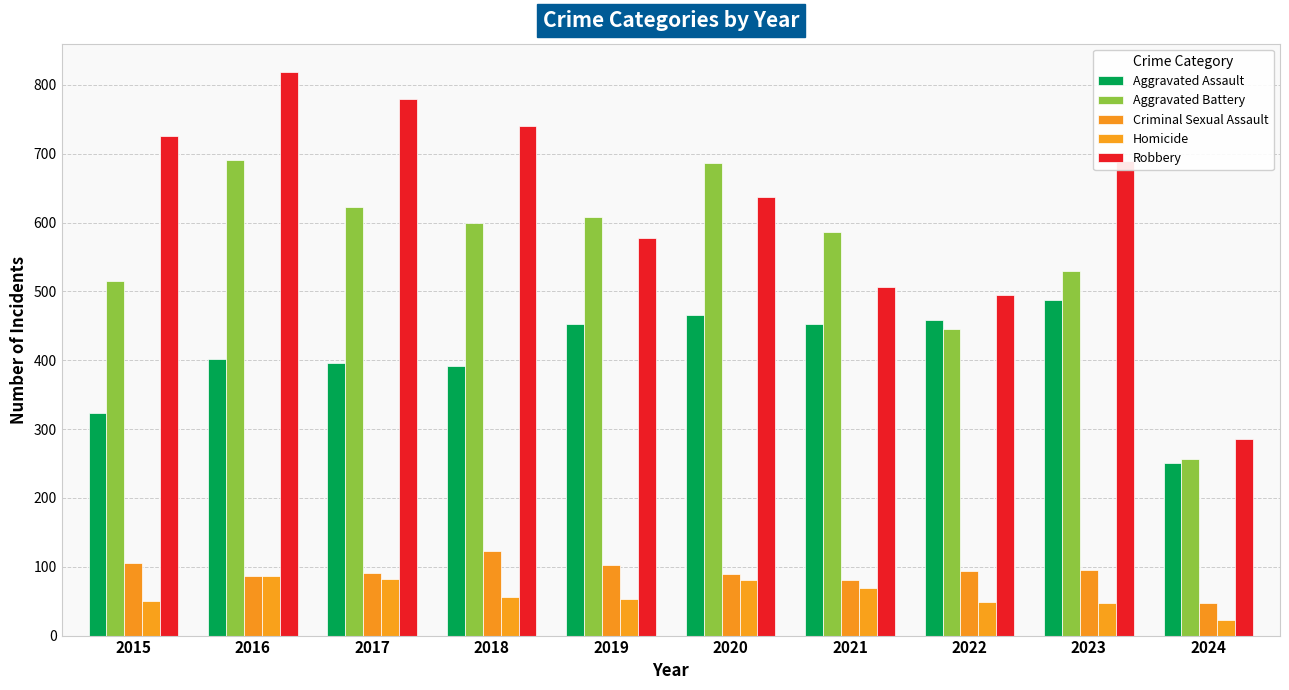

Which category has the lowest value in the Robbery series?

2024